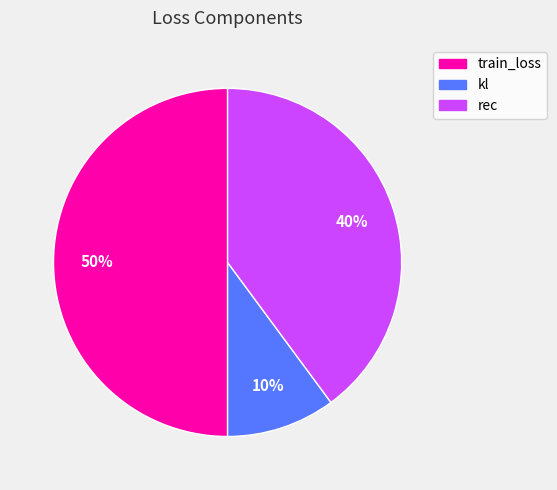

Which slice is the smallest?

kl